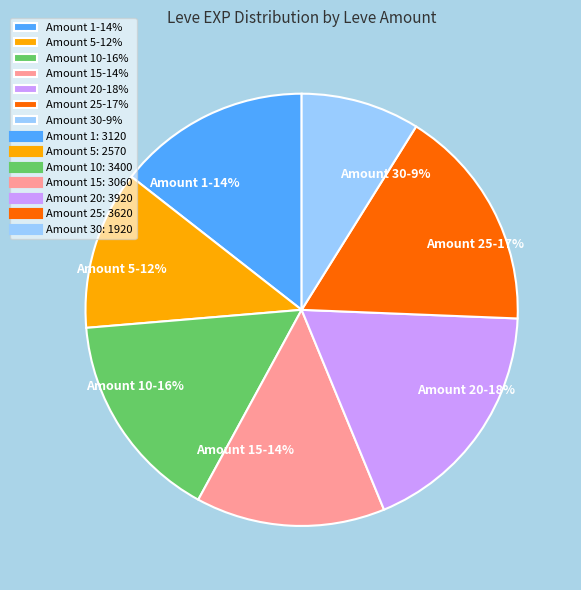

Is there a majority slice in this chart?

No